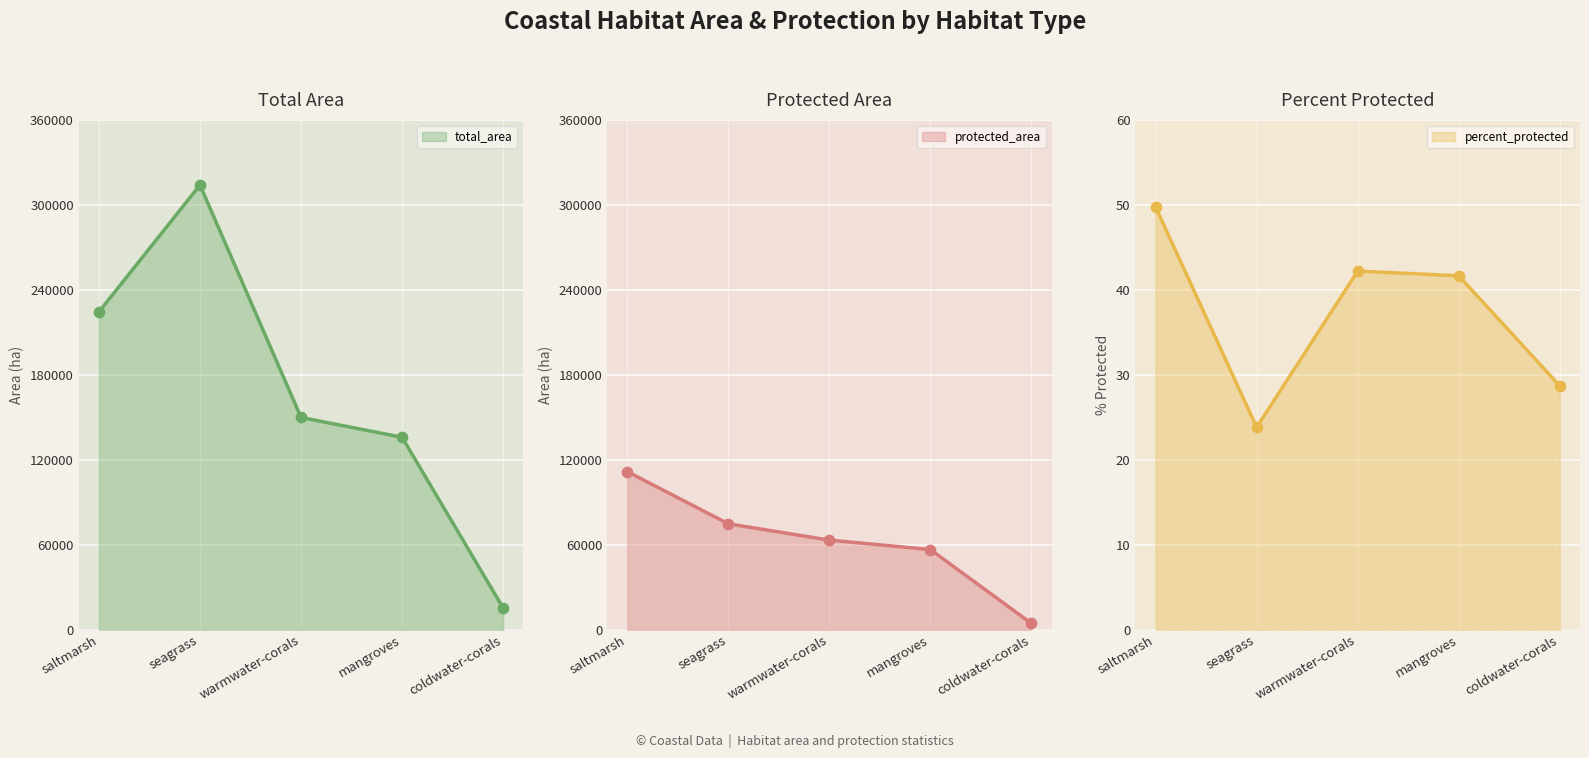

What are all the series names shown in the legend?

total_area, protected_area, percent_protected